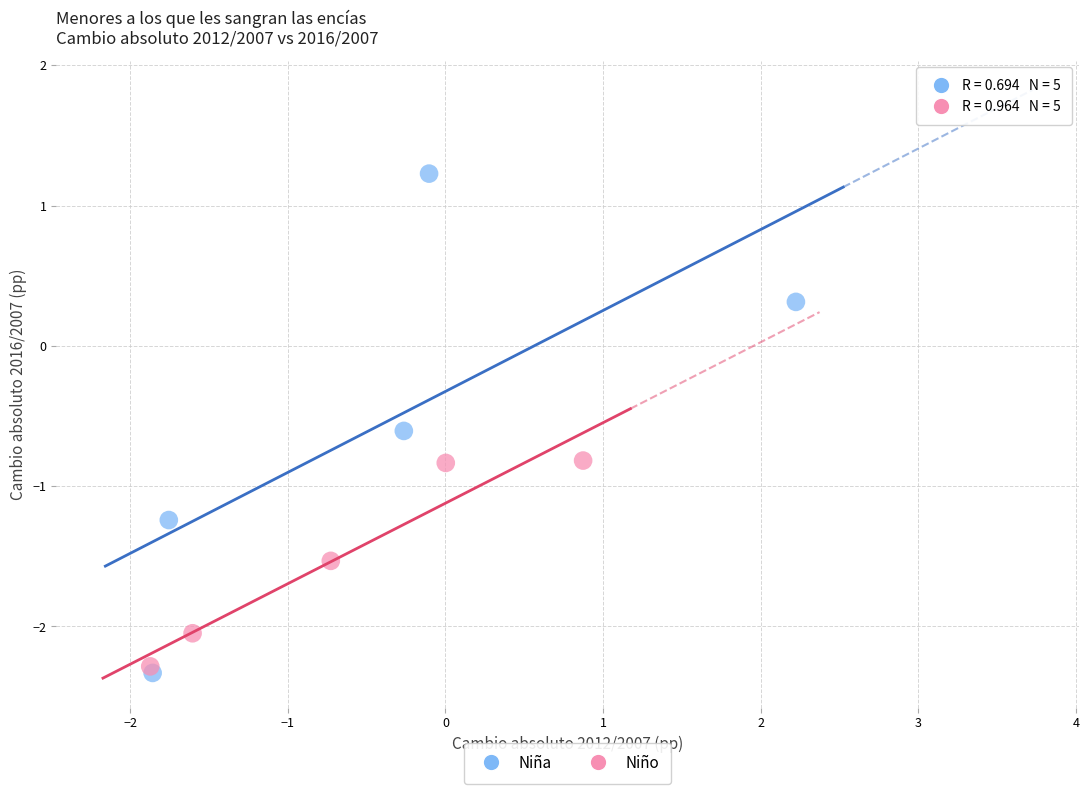

Which series has the widest spread of Y values?

Niña